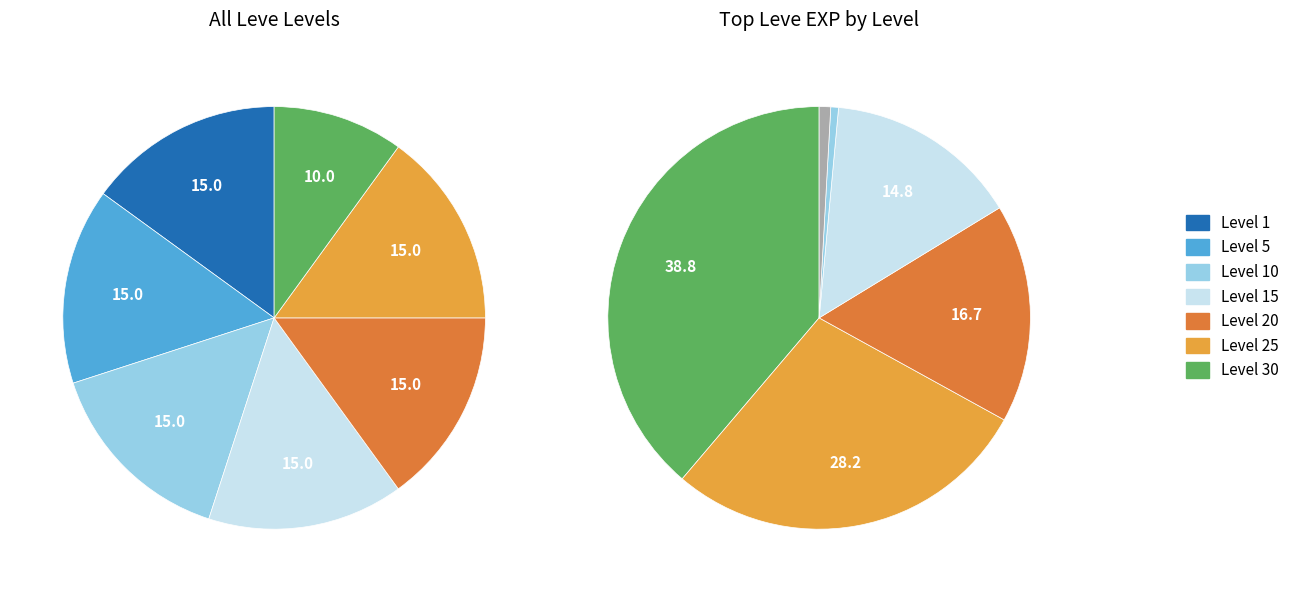

Which series has the largest range (max minus min)?

Leve EXP